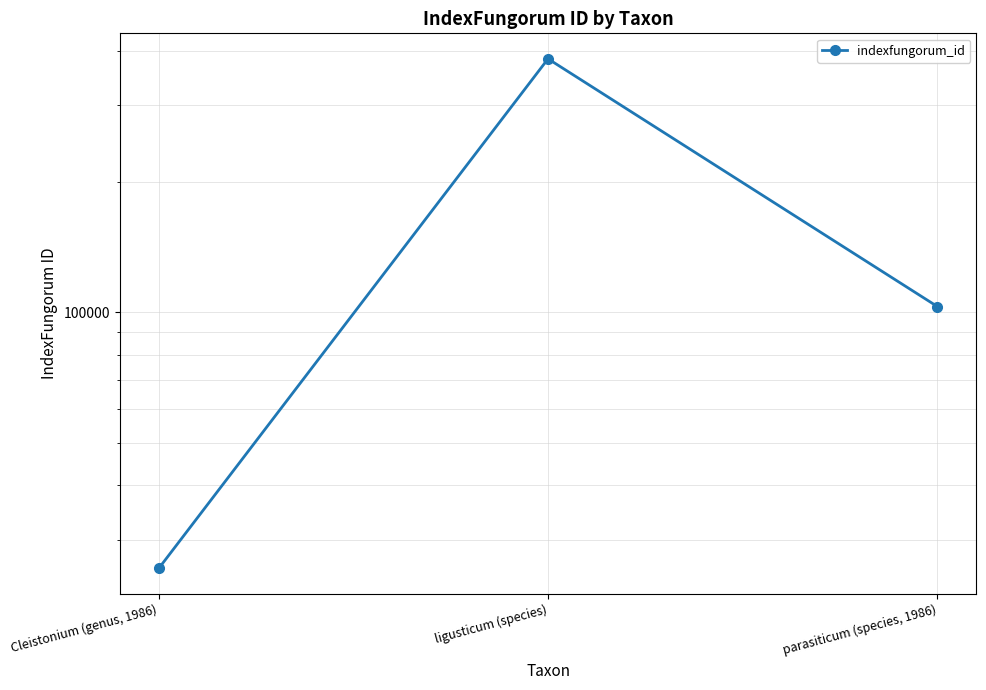

Rank the categories by value from lowest to highest.

Cleistonium (genus, 1986), parasiticum (species, 1986), ligusticum (species)